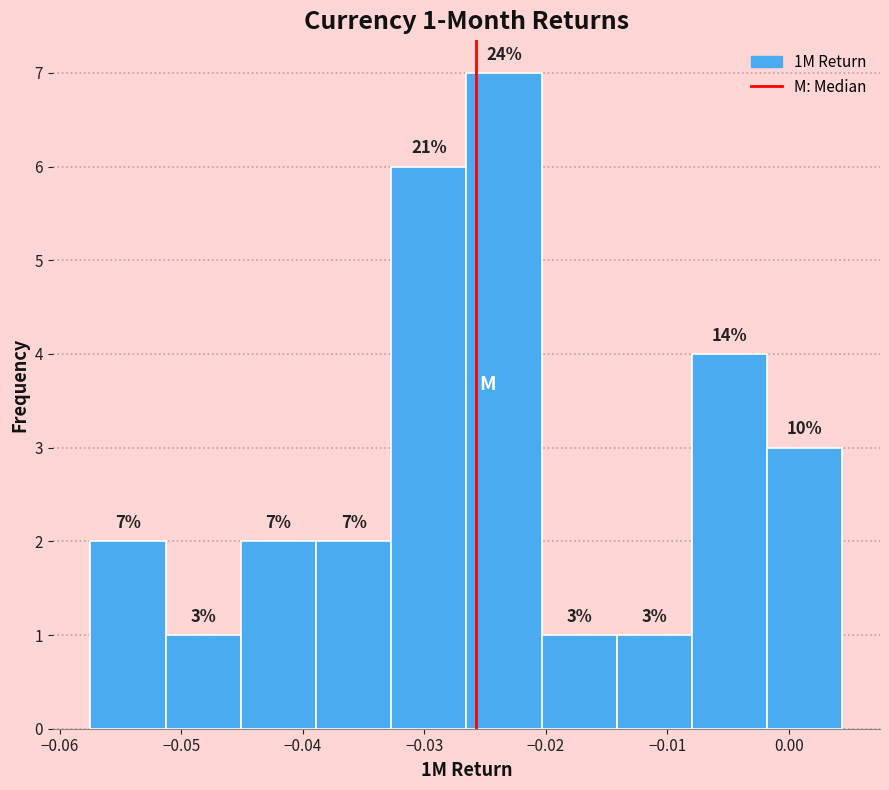

Which range on the x-axis has the tallest bar?

-0.027 to -0.020